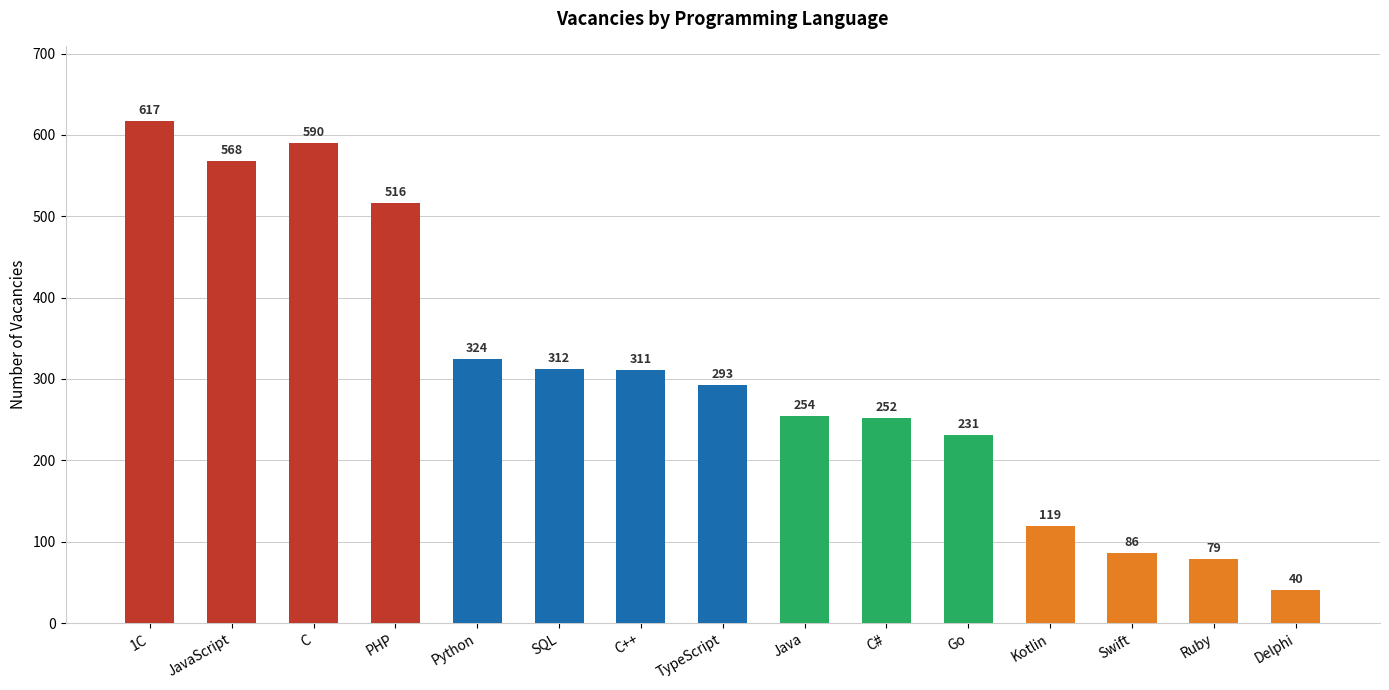

True or false: the data shows 976 at 1С.

False